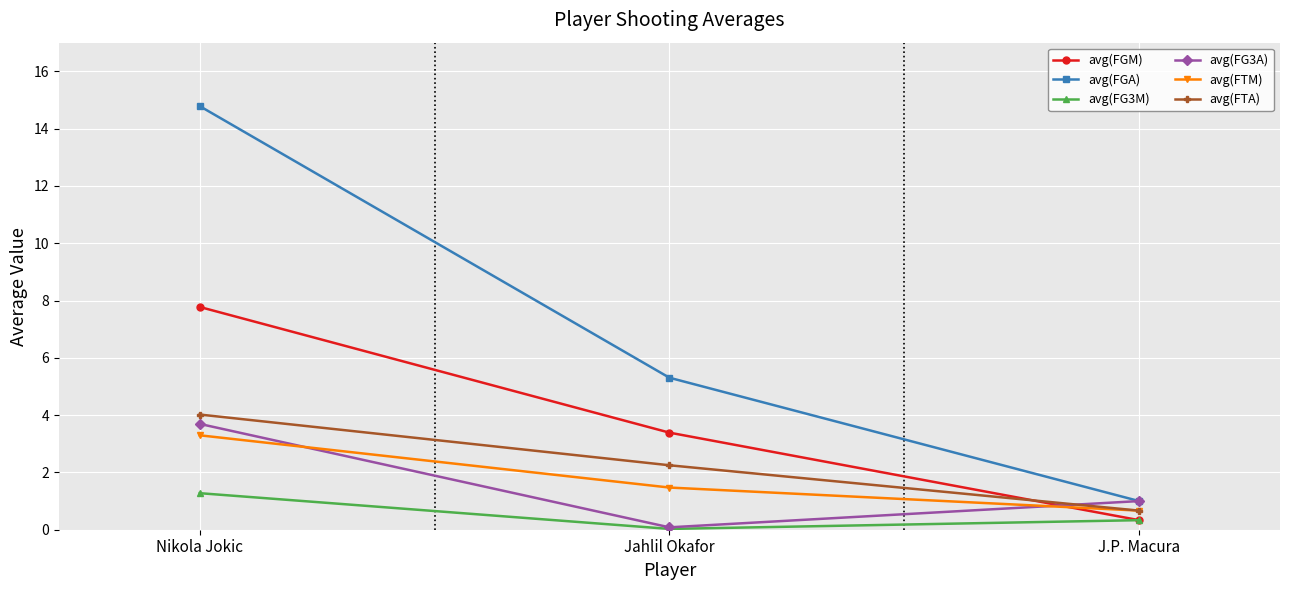

What is the sum of the avg(FG3A) values at Jahlil Okafor and J.P. Macura?

1.1